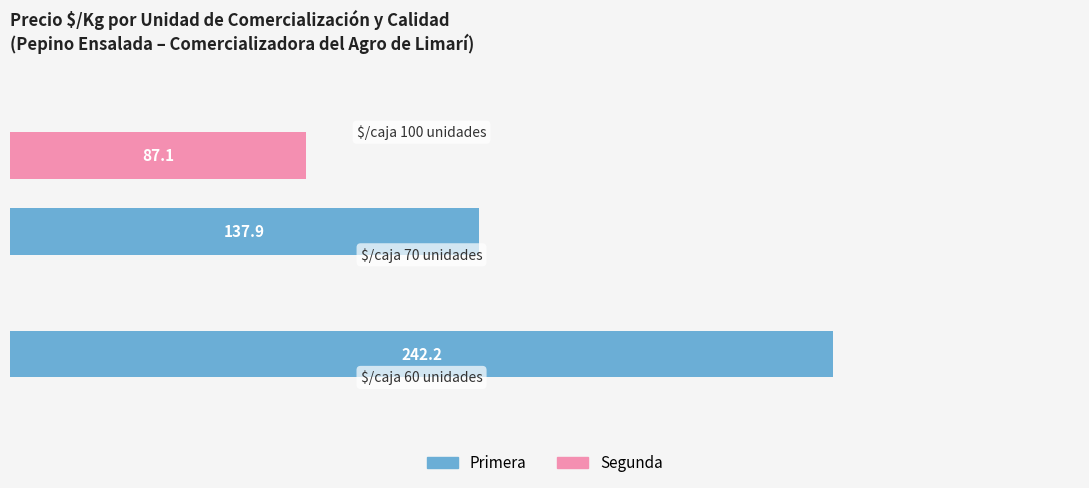

Which series has the largest total across all categories?

Primera